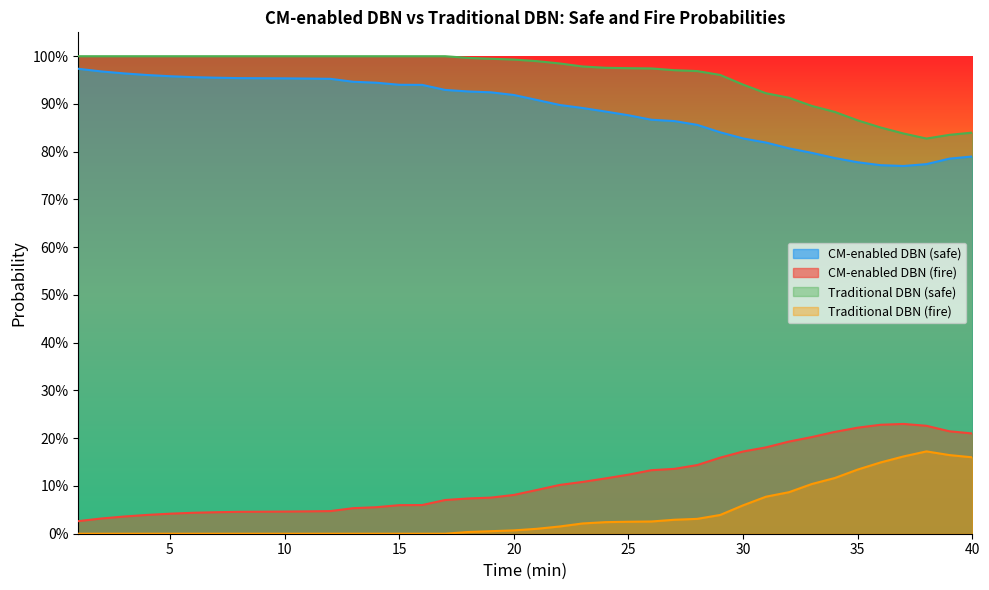

The CM-enabled DBN (safe) series shows 1.0 at 10. True or false?

True